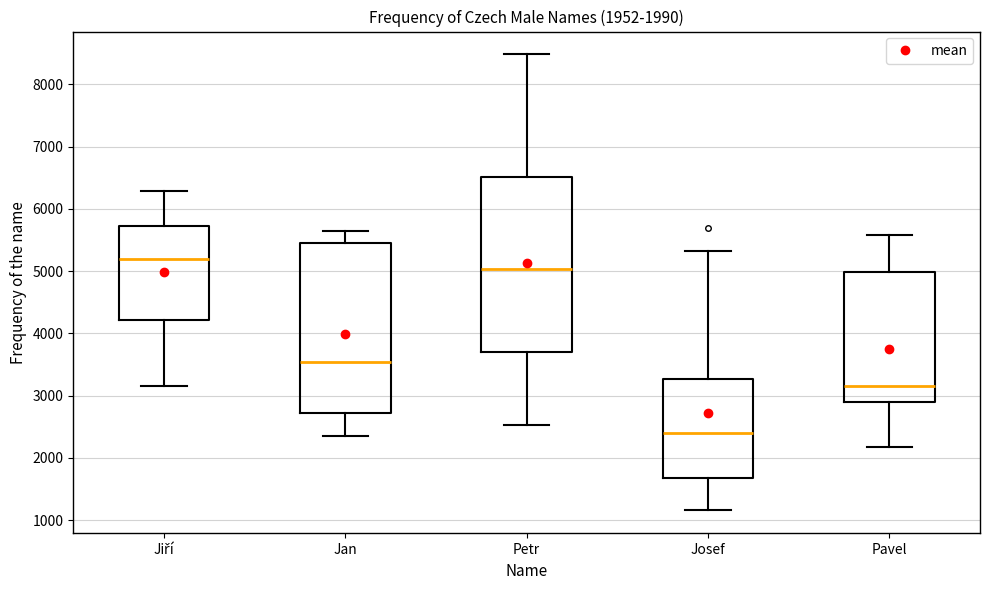

Which box's median line is the highest?

Jiří